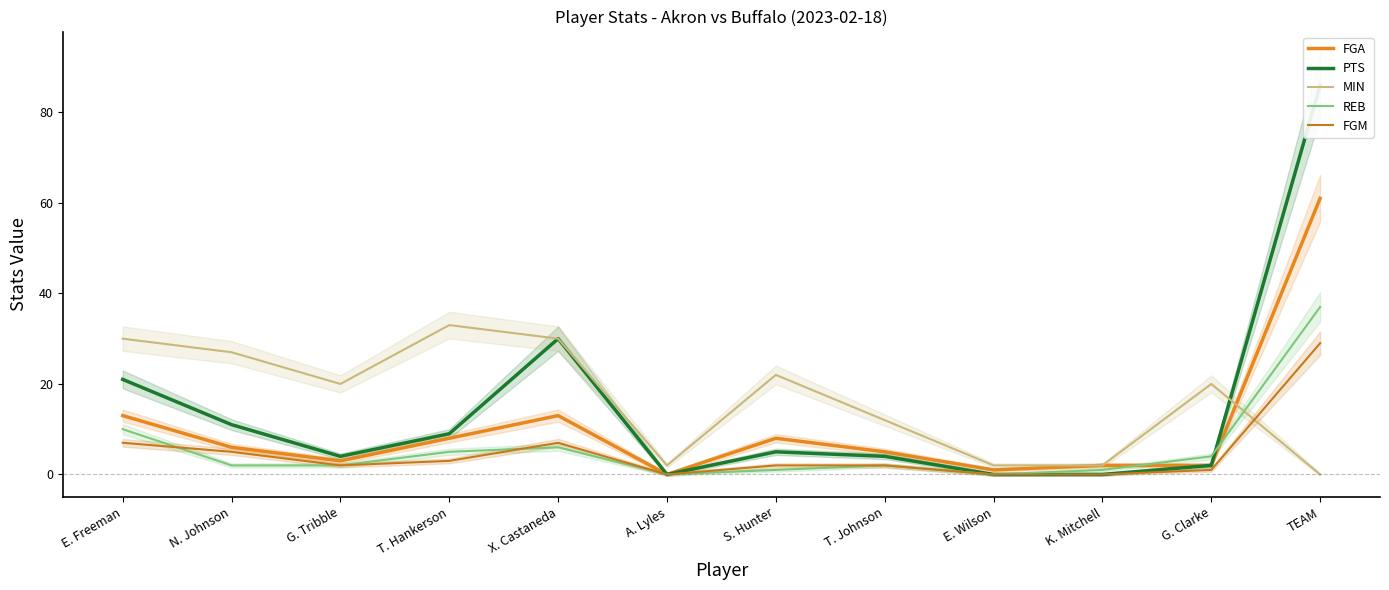

True or false: FGA and PTS intersect in this chart.

False